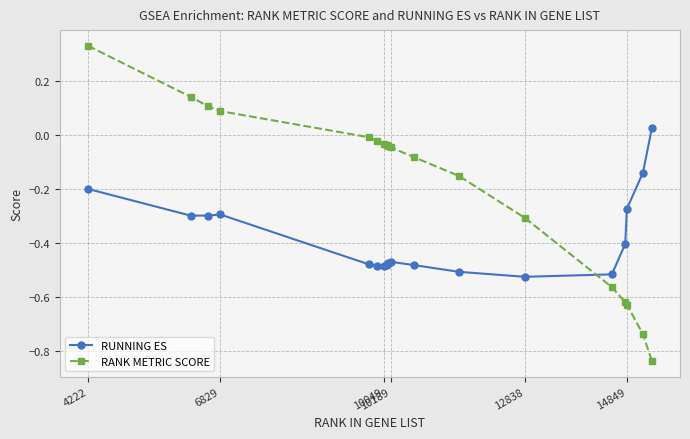

In RUNNING ES, how many points are higher than both neighbors (excluding endpoints)?

2